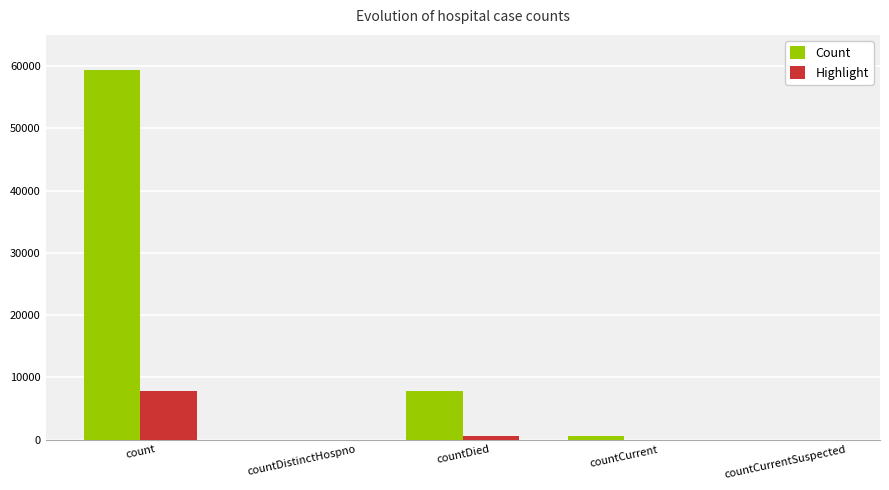

Which series has the largest range (max minus min)?

Count